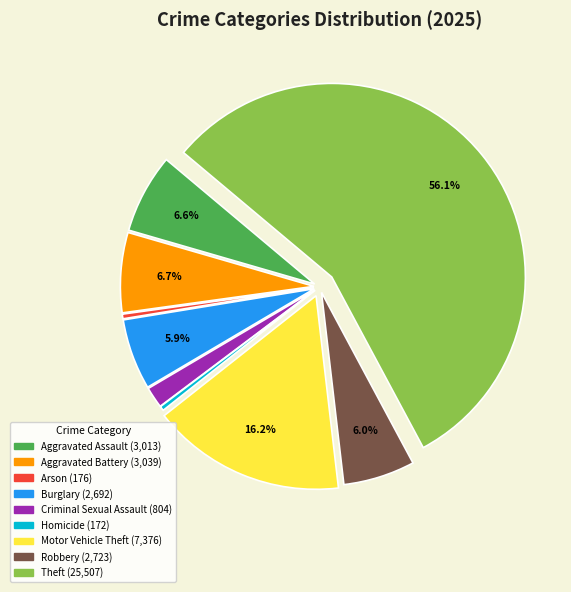

What percentage is the Motor Vehicle Theft slice, to the nearest percent?

16%